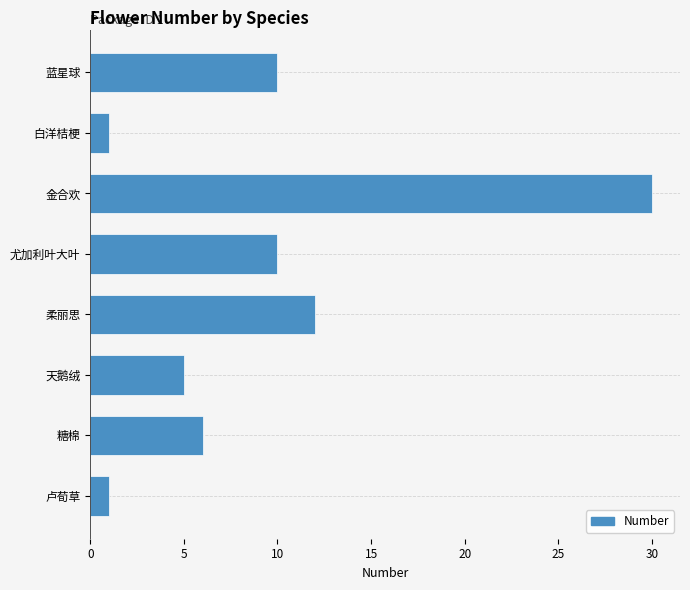

What is the average value?

9